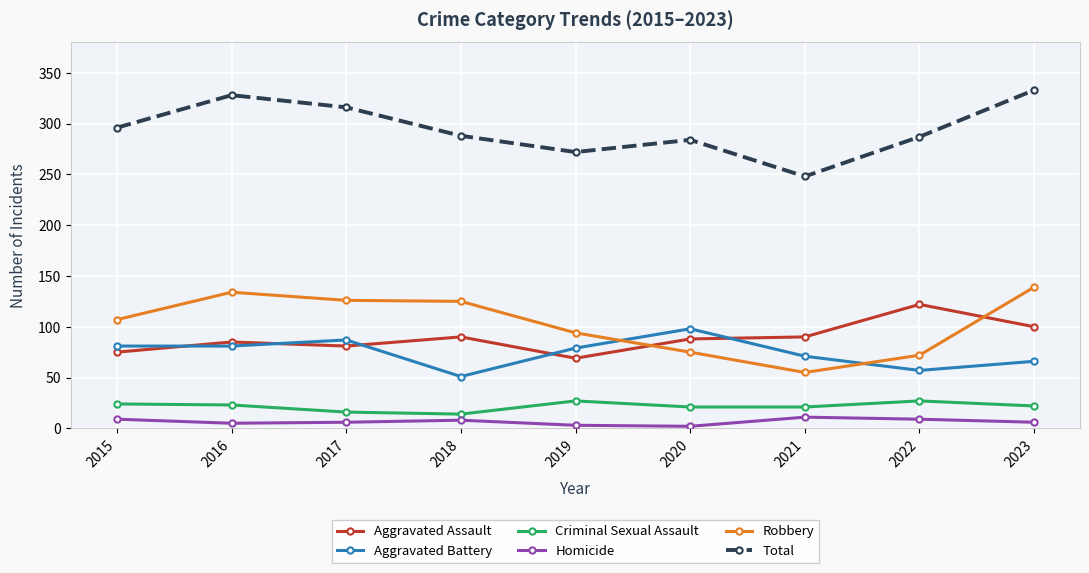

Between 2016 and 2019, which series saw the biggest shift?

Total